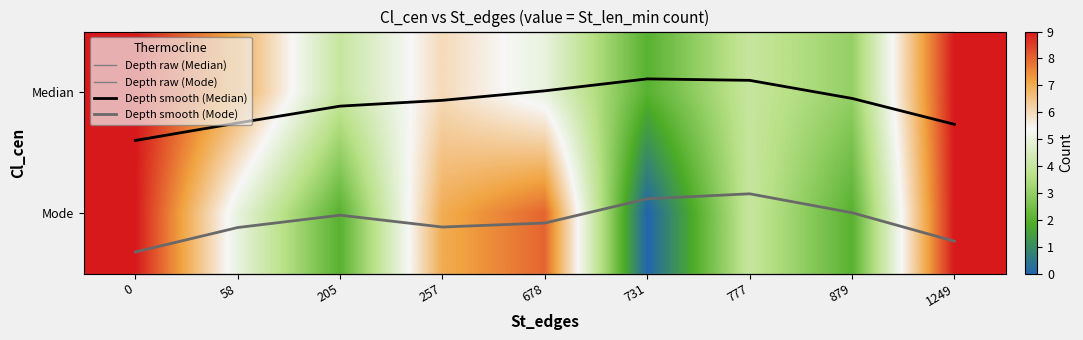

List the labels in order of Mode value, smallest first.

731, 205, 879, 777, 58, 257, 678, 0, 1249